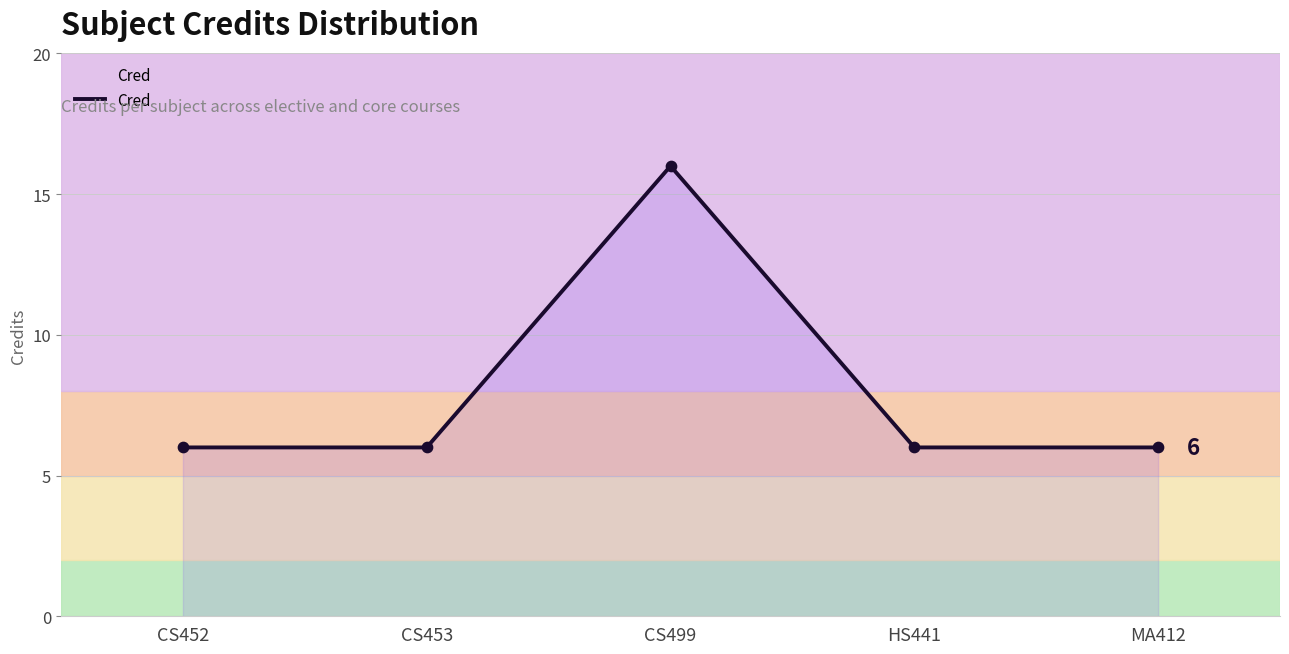

Approximately how many times larger is the value at CS453 compared to MA412?

1.0